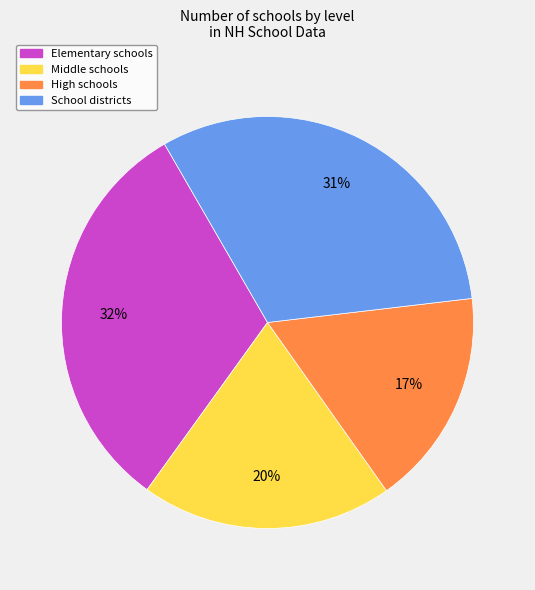

Is there any slice that represents more than half of the pie?

No